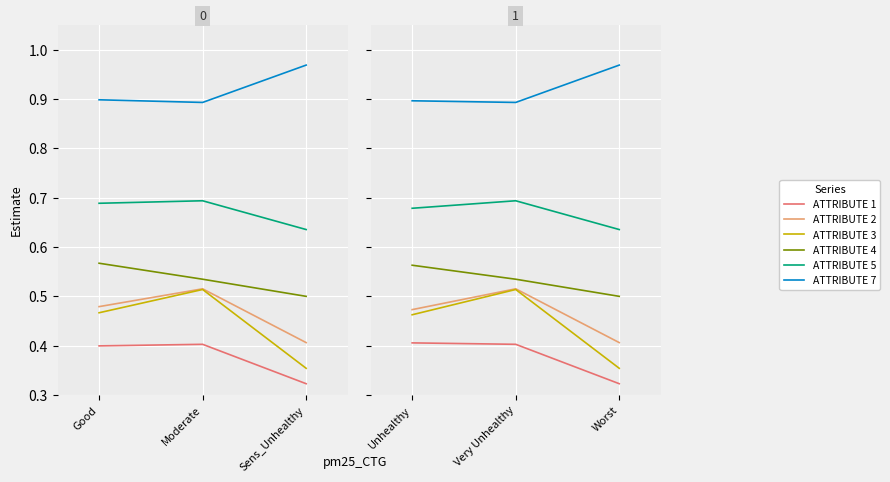

Which series changed the most between Unhealthy and Very Unhealthy?

ATTRIBUTE 3